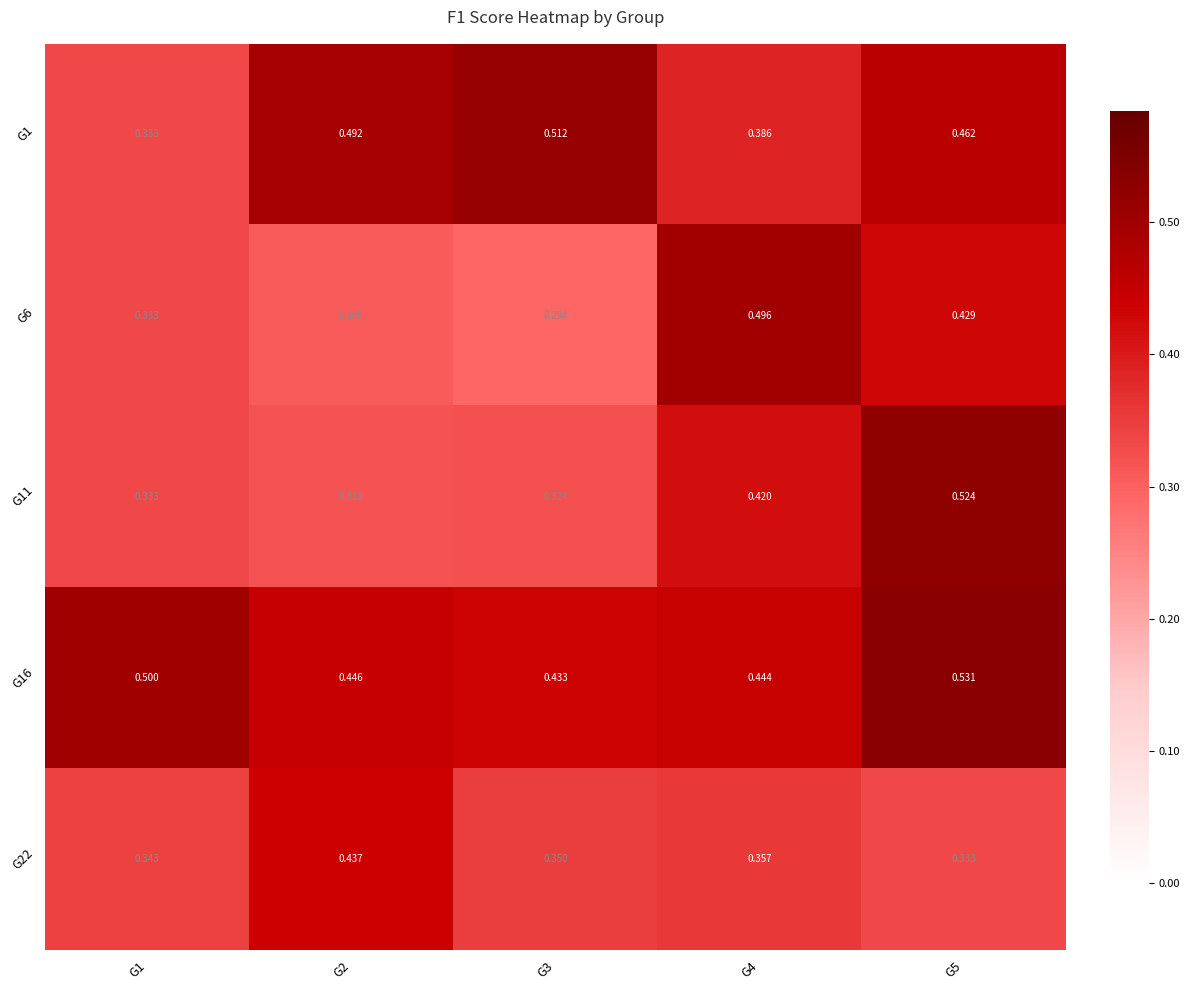

Is the value of G16 at G3 greater than the value of G1 at G2?

No